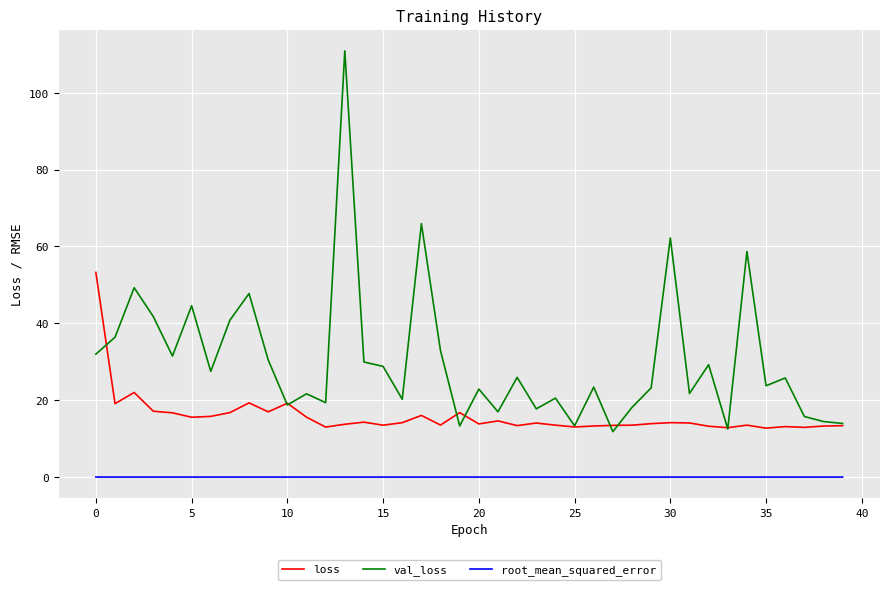

What is the lowest value of the loss series?

12.7